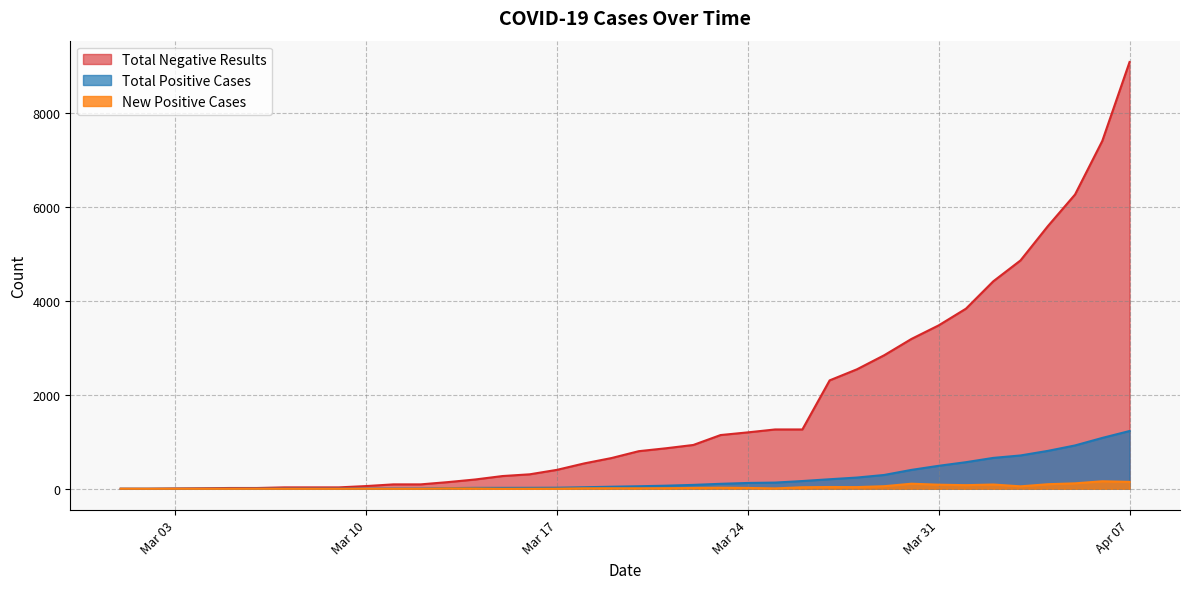

Which series changed the most between 2020-03-05 and 2020-04-01?

Total Negative Results